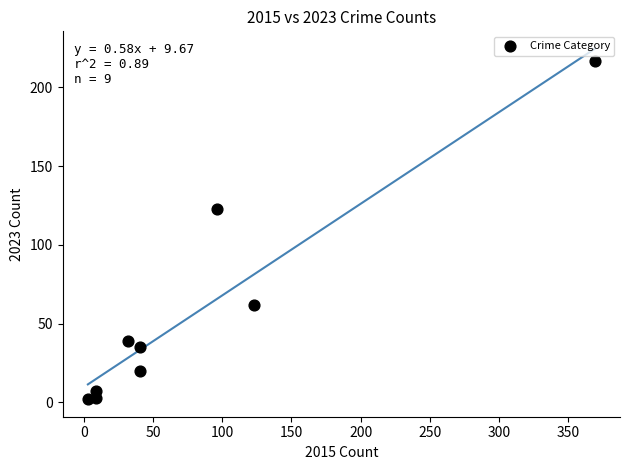

What is the average X value?

80